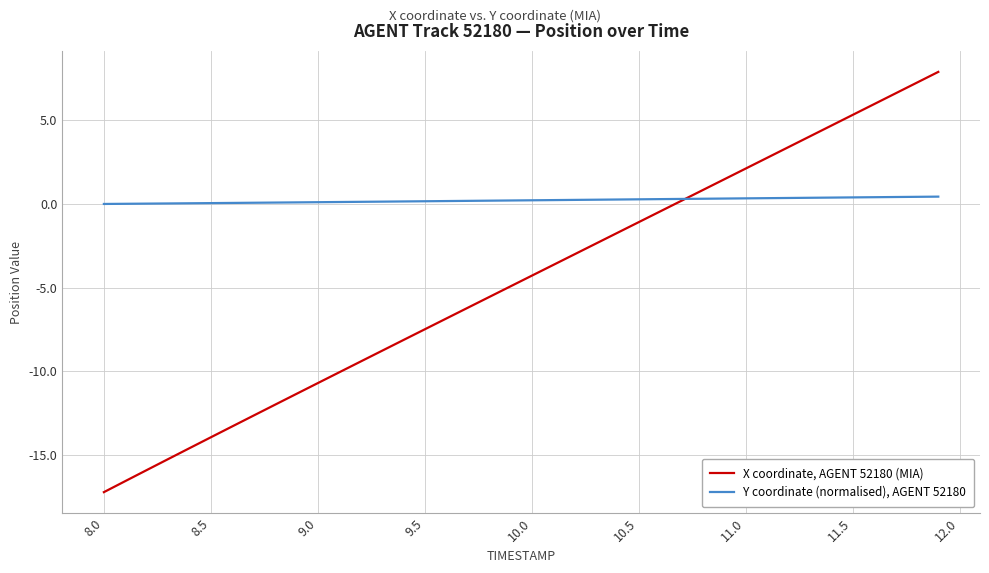

What is the greatest value displayed?

7.9